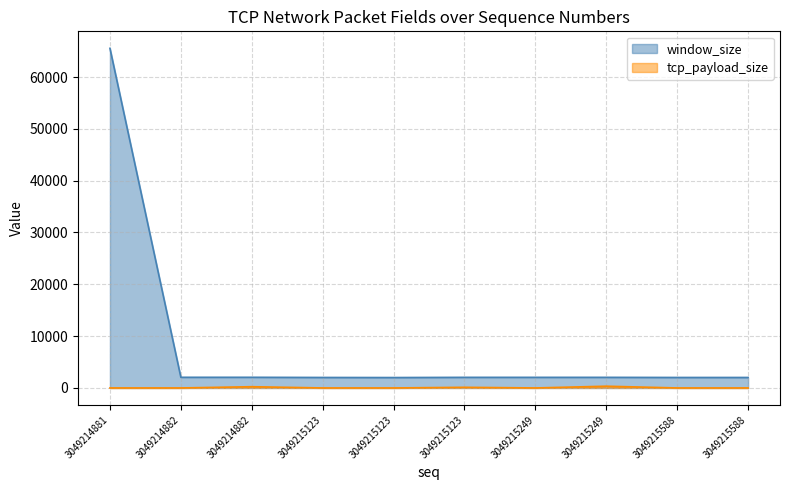

True or false: window_size and tcp_payload_size intersect in this chart.

False